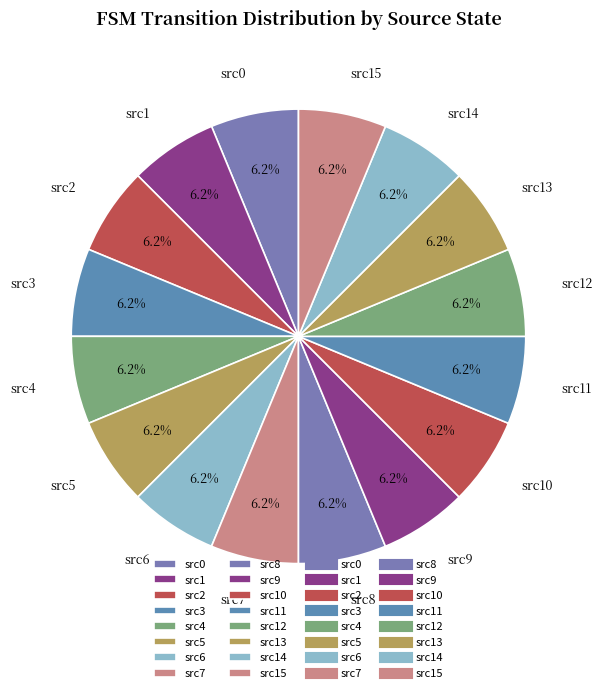

How many slices are in this pie chart?

16